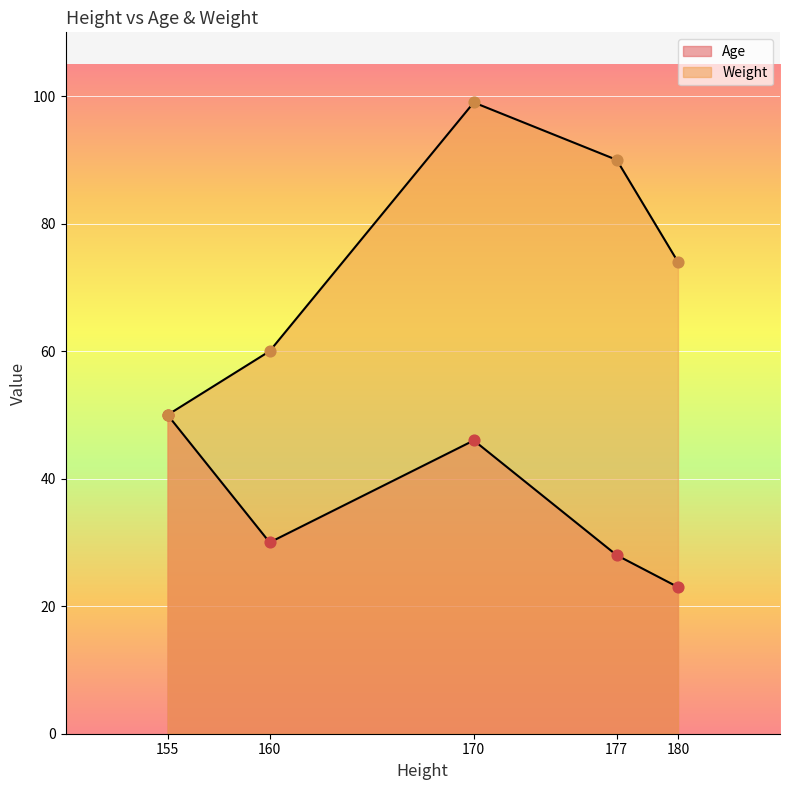

Which series reaches the maximum Y coordinate?

Weight